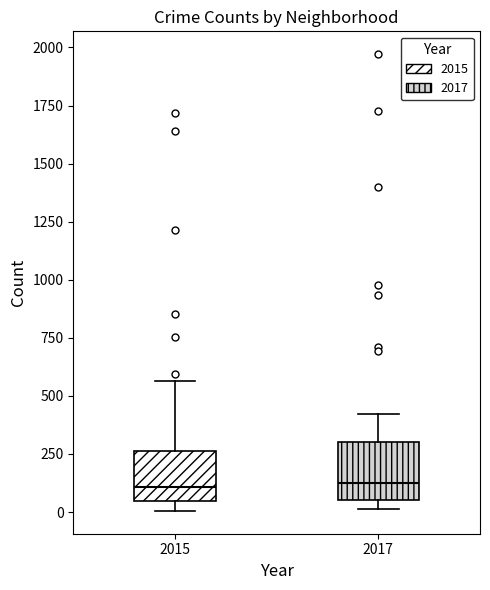

Where is the upper edge of the box at x = 2017 on the y-axis? The values are not printed on the chart, so give them approximately, as read against the axis.

300